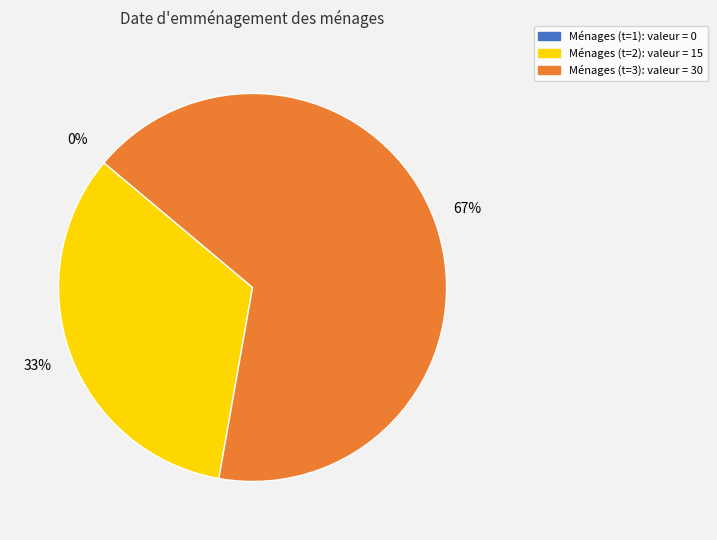

Rank the categories by value from highest to lowest.

3, 2, 1